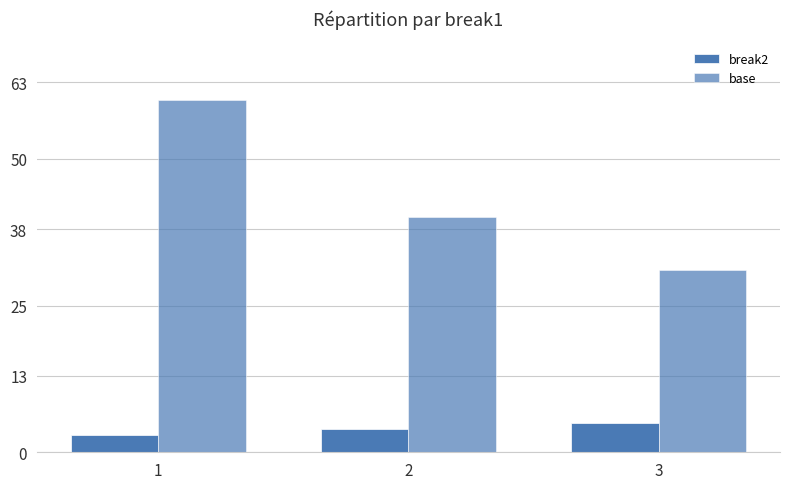

What is the smallest value displayed?

3